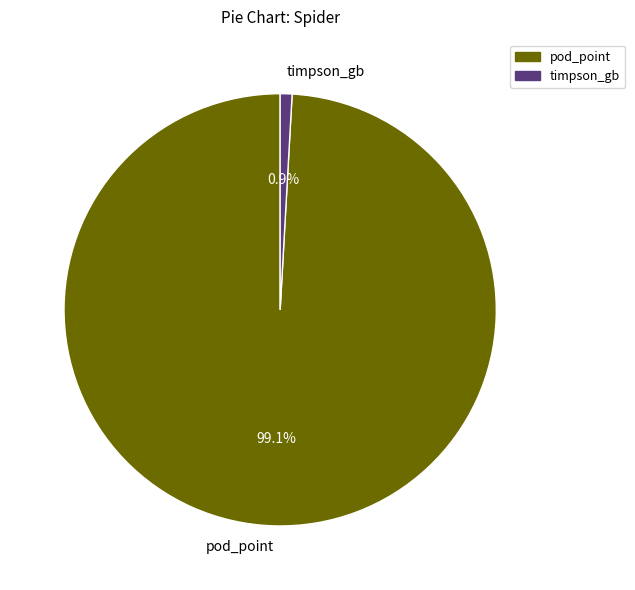

Which category has the biggest portion of the pie?

pod_point